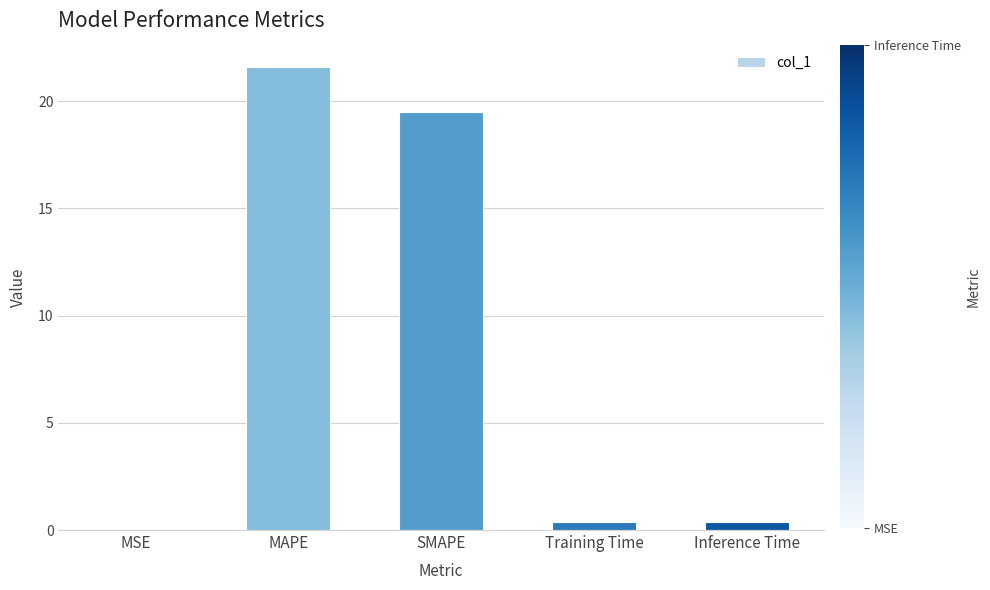

What is the approximate value at SMAPE?

19.5